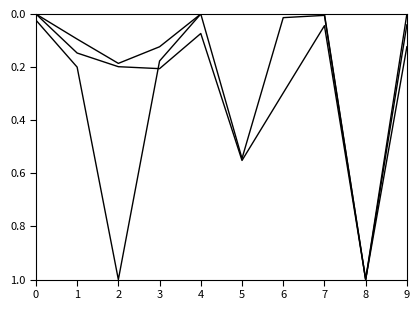

How many lines are shown in the chart?

3